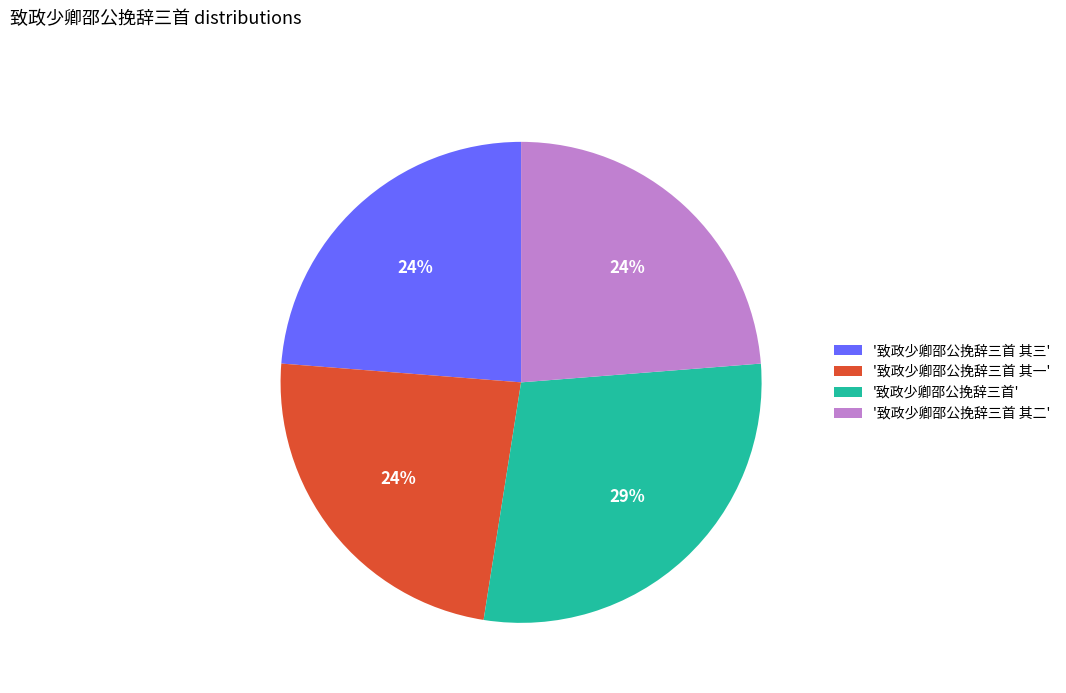

To the nearest percent, what is the difference between the largest and smallest slice percentages?

5%